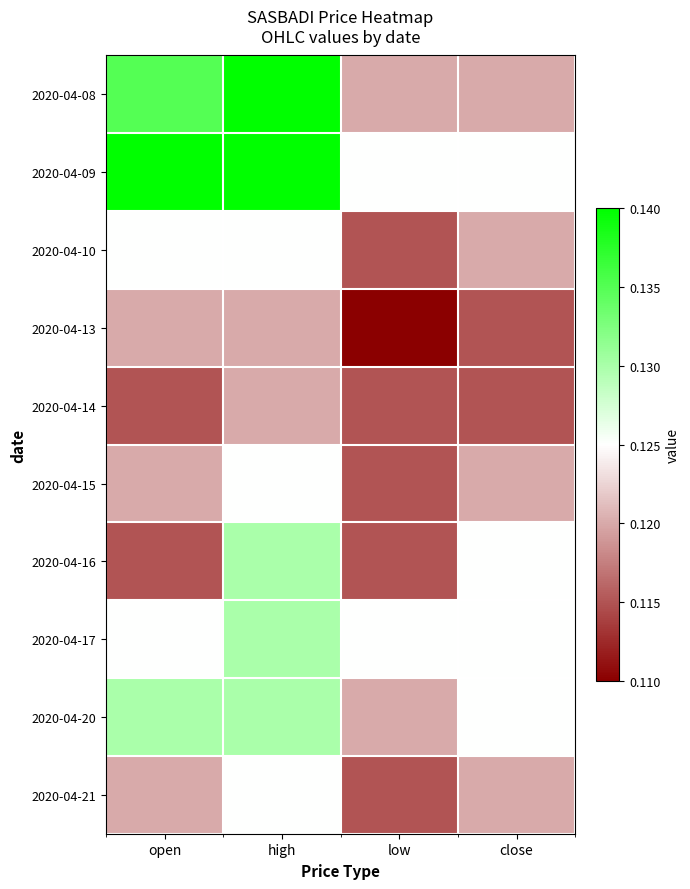

At which category is the sum across all series the highest?

high